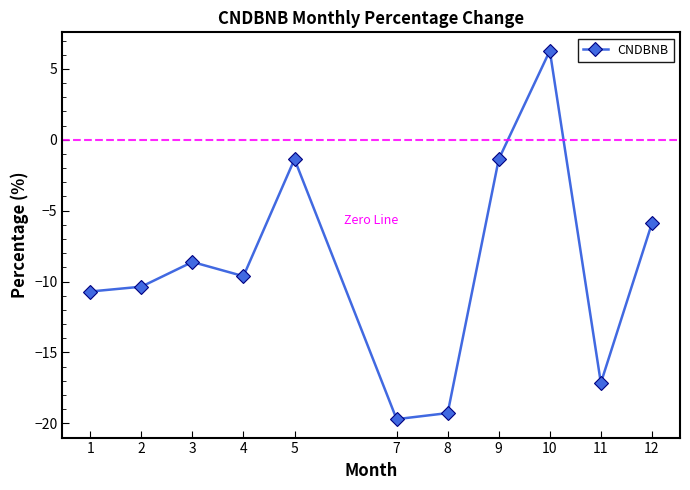

How many values are below -9?

6